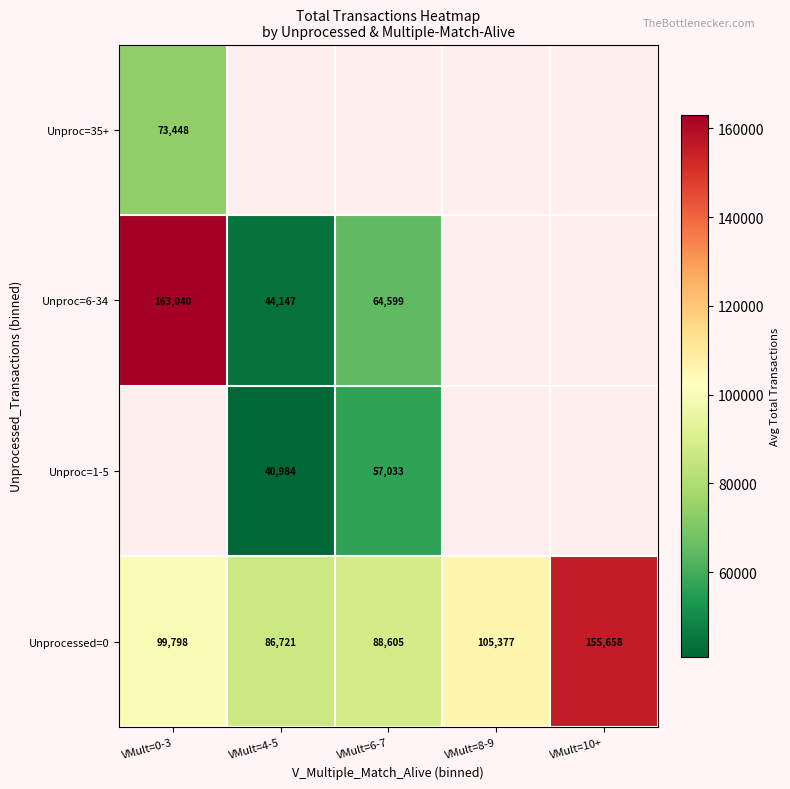

What is the maximum value for Unprocessed=0?

155658.0